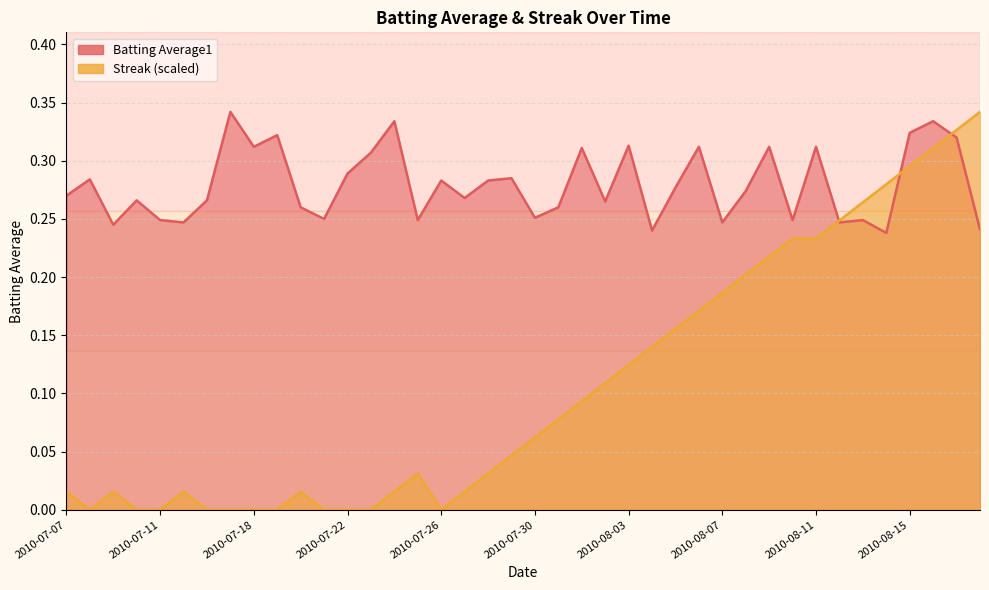

How many interior local peaks does the Batting Average1 series have?

14